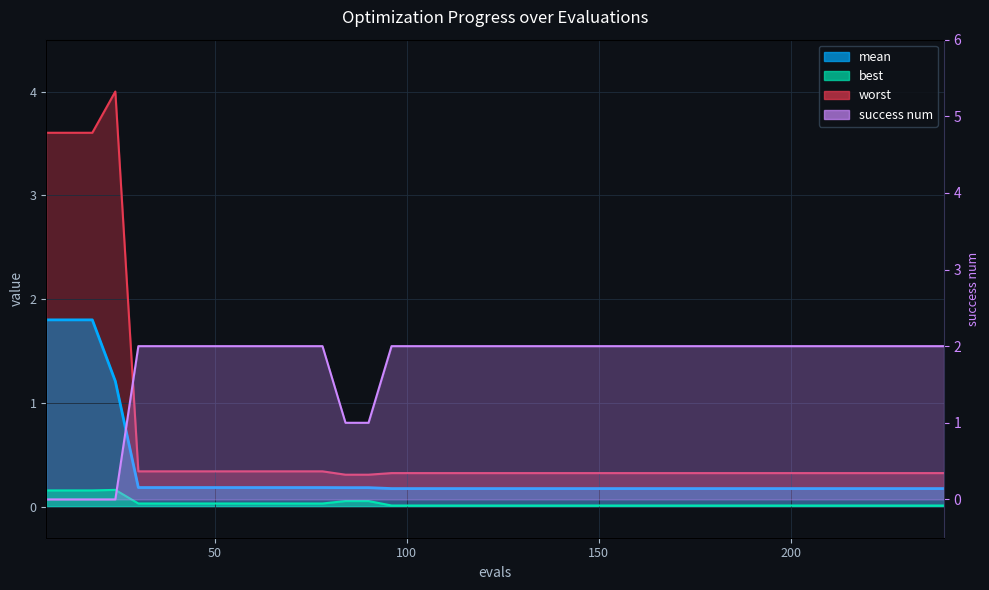

True or false: best and worst intersect in this chart.

False